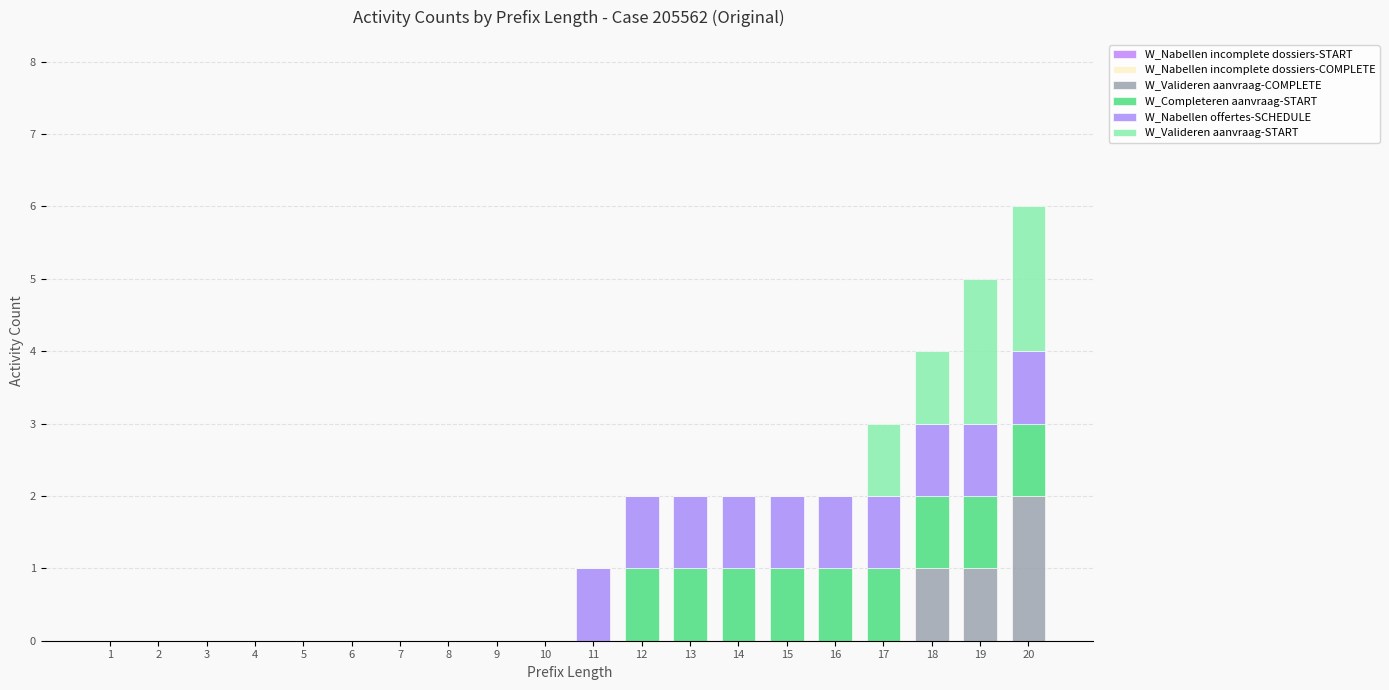

How many series are shown in this chart?

4